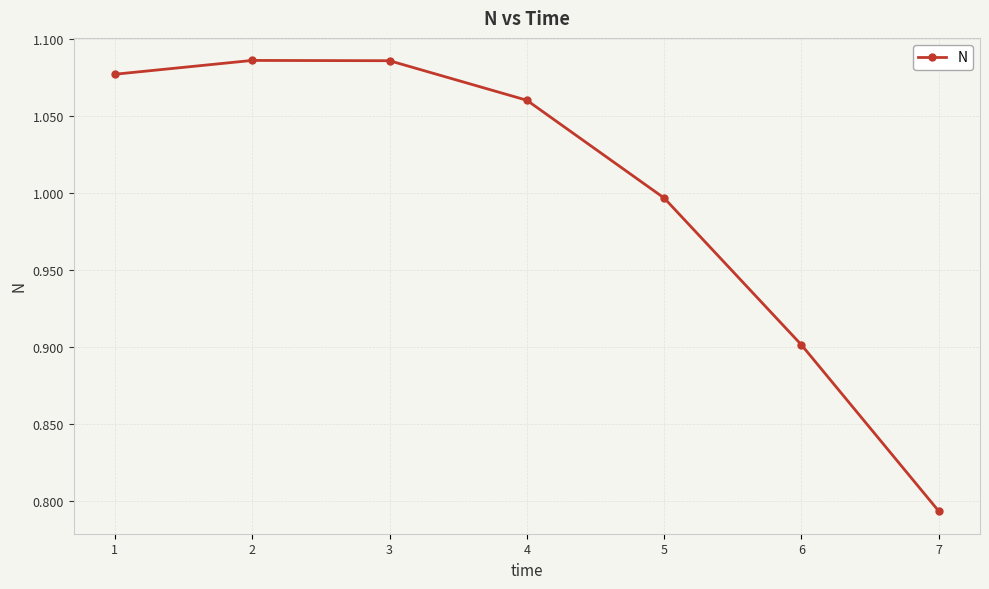

The chart shows a value of 1.4 at 4. True or false?

False